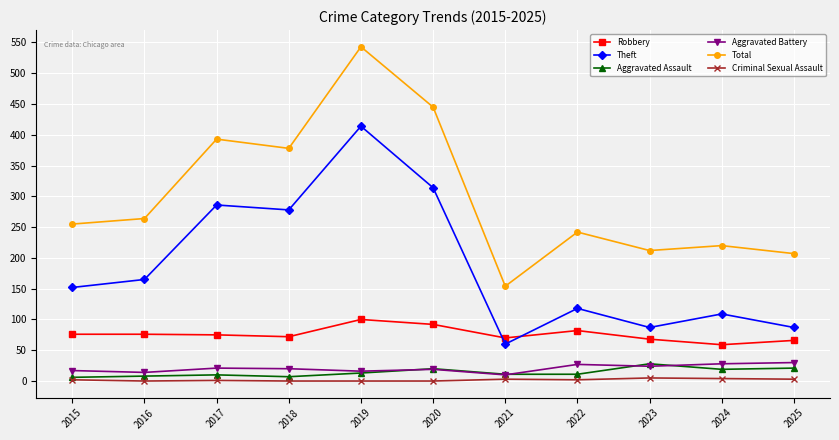

What is the difference between the second highest and minimum values in the Robbery series?

33